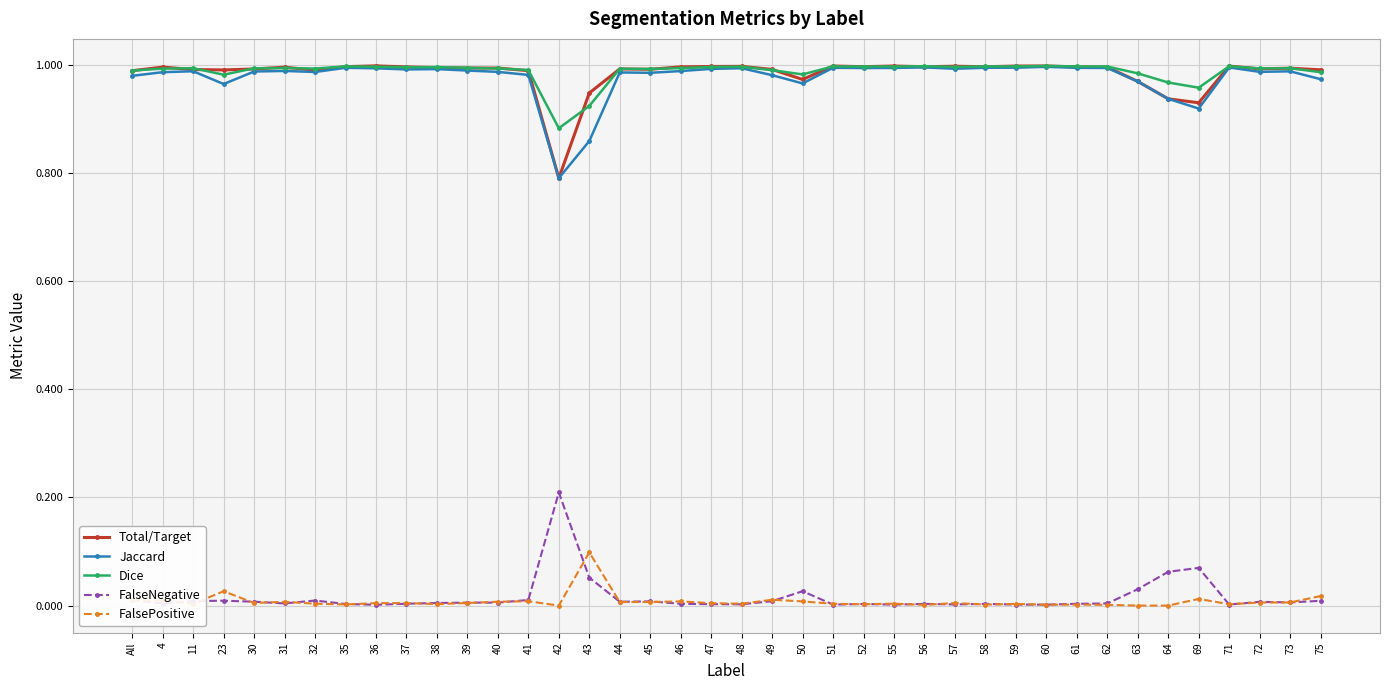

Count the number of data series in this chart.

5